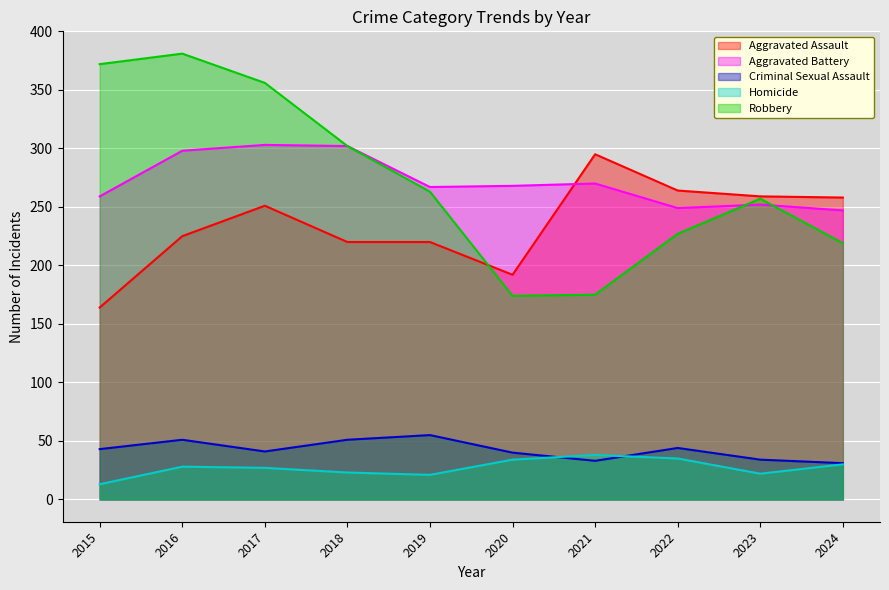

How many lines are shown in the chart?

5